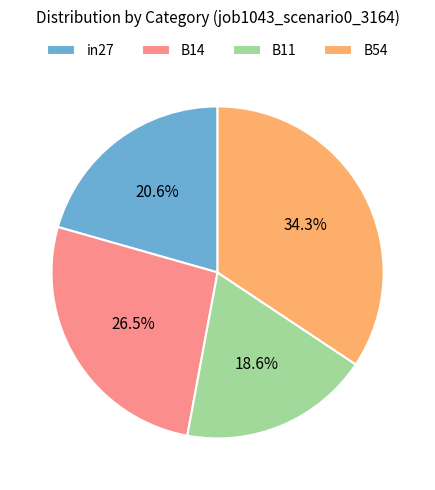

Rank the categories by value from lowest to highest.

B11, in27, B14, B54